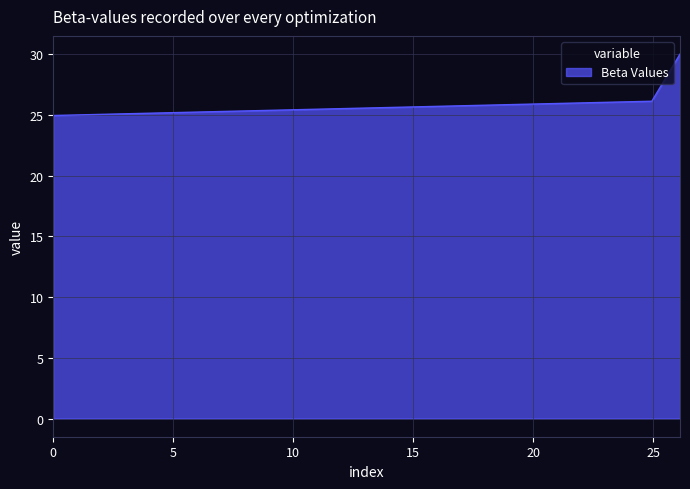

What is the difference between the second highest and minimum values?

1.2